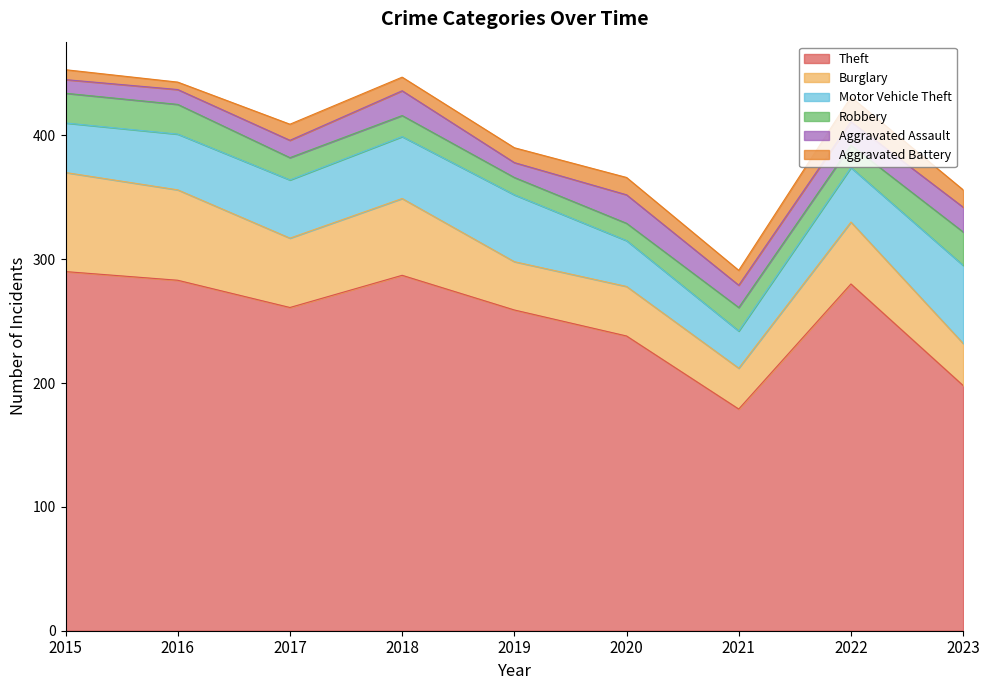

What is the total value across all series at 2020?

366